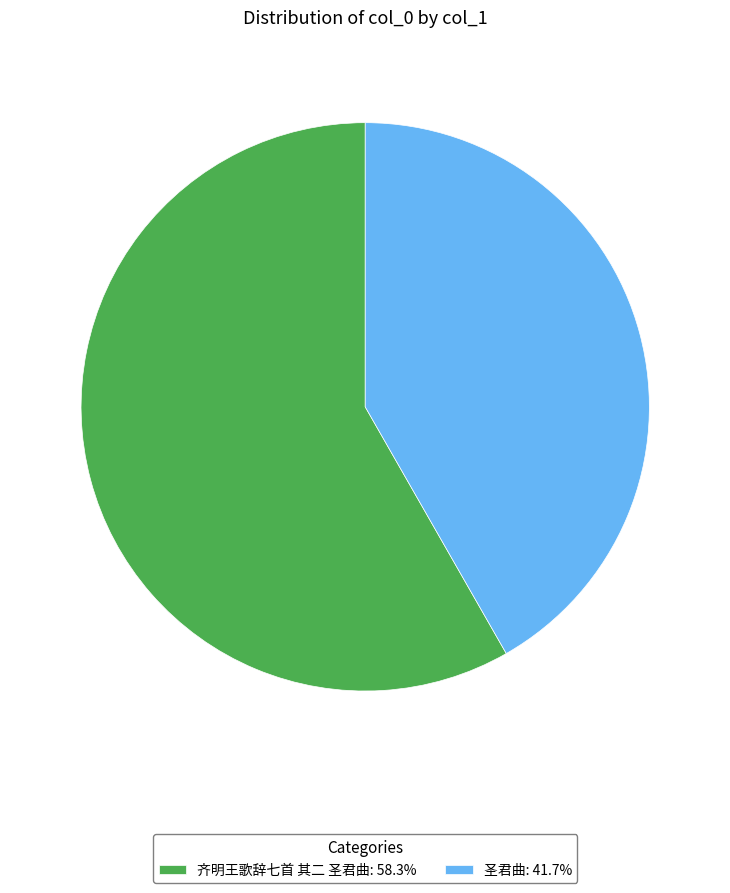

Is it true that 圣君曲 is 48% of the pie?

False